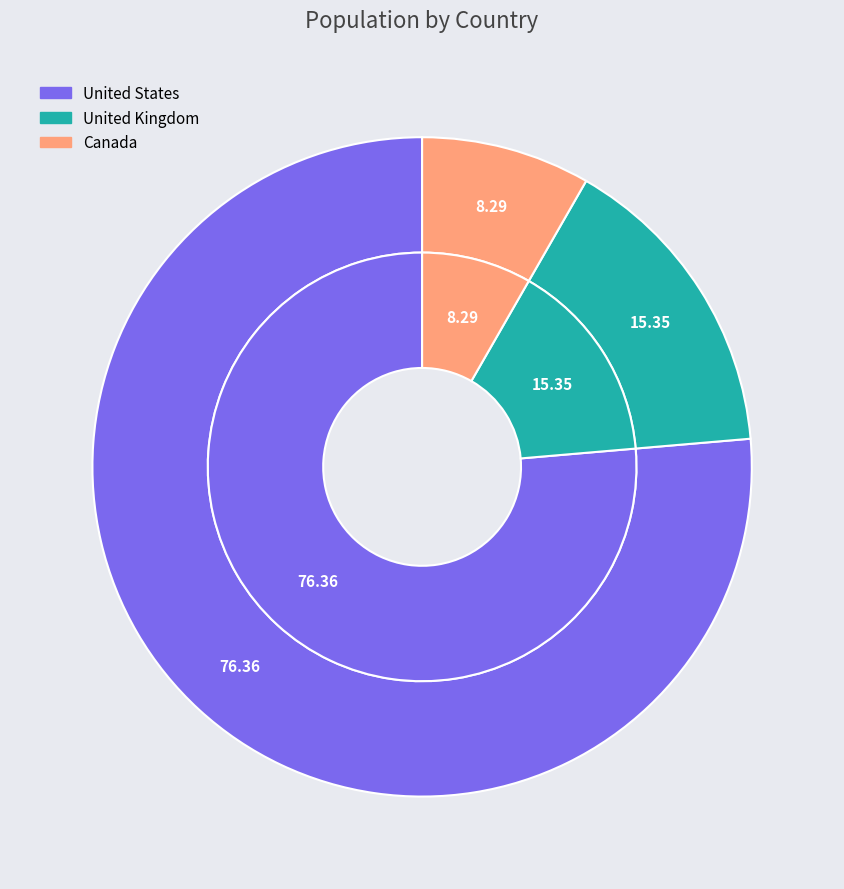

Is Canada the majority of the pie?

No